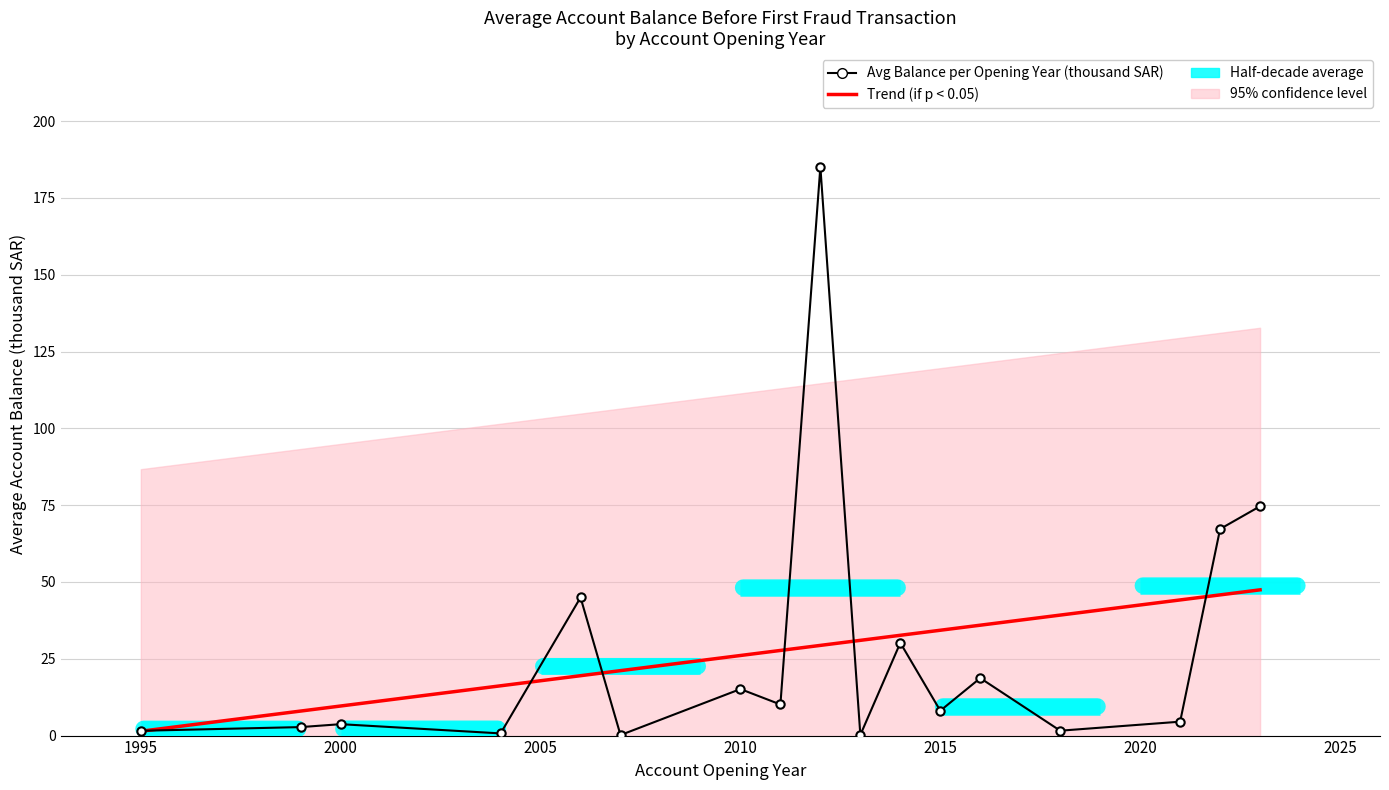

Which series has the largest total across all categories?

Trend (if p < 0.05)